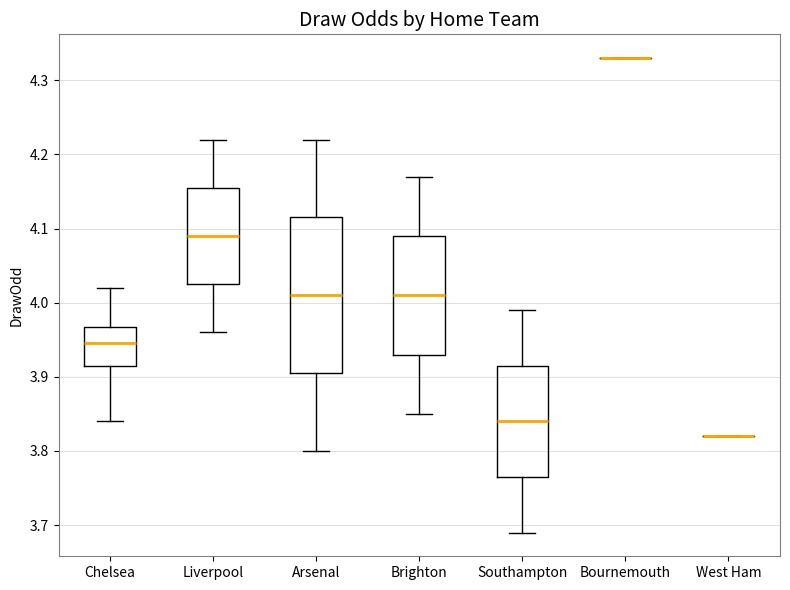

Reading left to right, transcribe this box plot: for each box, give where its median line is, the range the box spans, and where its two whiskers end, as read against the y-axis. The values are not printed on the chart, so give them approximately, as read against the axis.

Chelsea: median 3.95, box 3.92 to 3.97, whiskers 3.84 to 4.02
Liverpool: median 4.09, box 4.03 to 4.16, whiskers 3.96 to 4.22
Arsenal: median 4.01, box 3.91 to 4.12, whiskers 3.80 to 4.22
Brighton: median 4.01, box 3.93 to 4.09, whiskers 3.85 to 4.17
Southampton: median 3.84, box 3.77 to 3.92, whiskers 3.69 to 3.99
Bournemouth: box collapsed to a line at 4.33, whiskers 4.33 to 4.33
West Ham: box collapsed to a line at 3.82, whiskers 3.82 to 3.82